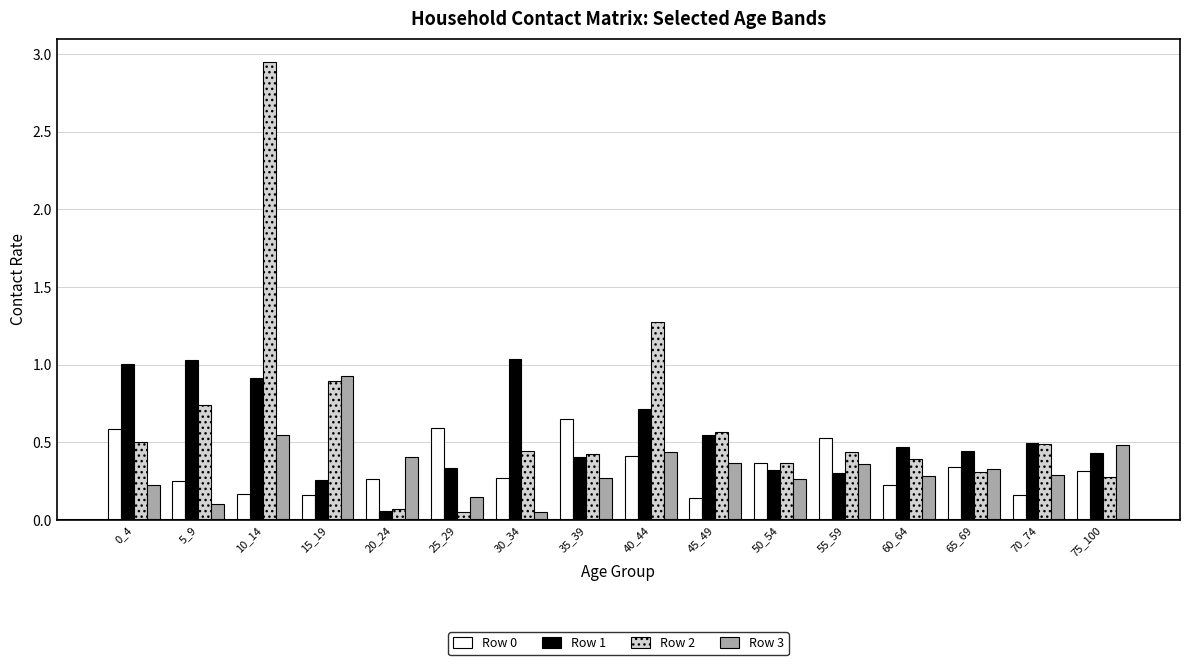

What is the sum of all Row 0 values?

5.4